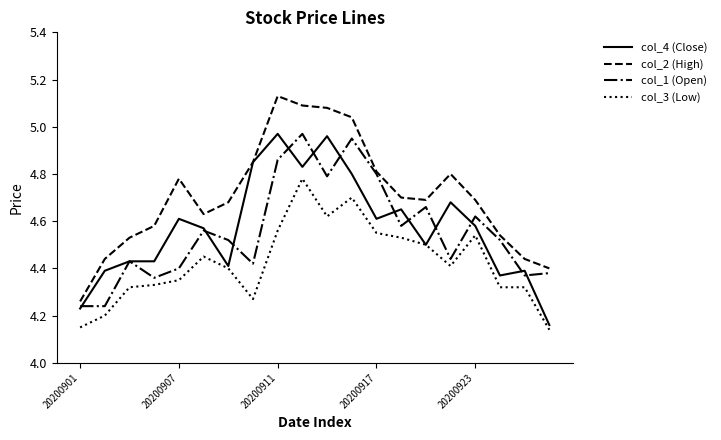

True or false: col_3 (Low) and col_2 (High) cross at least once.

False